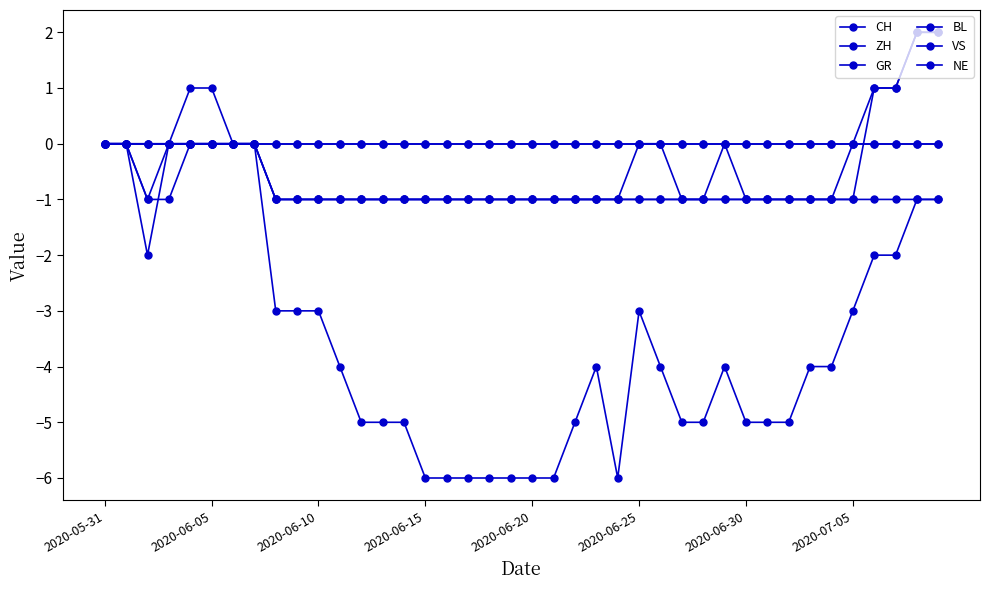

True or false: NE has more than 0 points higher than both neighbors.

False